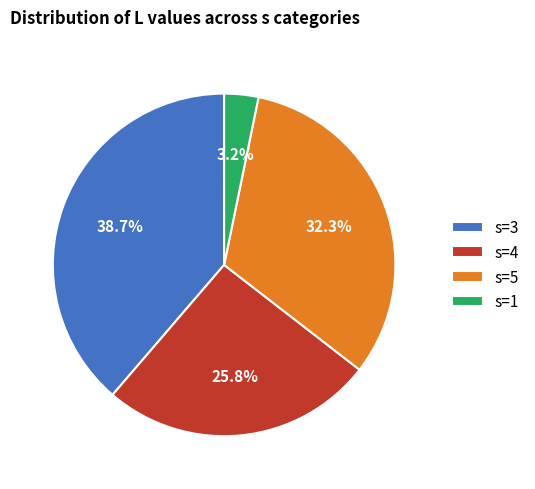

True or false: s=4 accounts for 26% of the total.

True